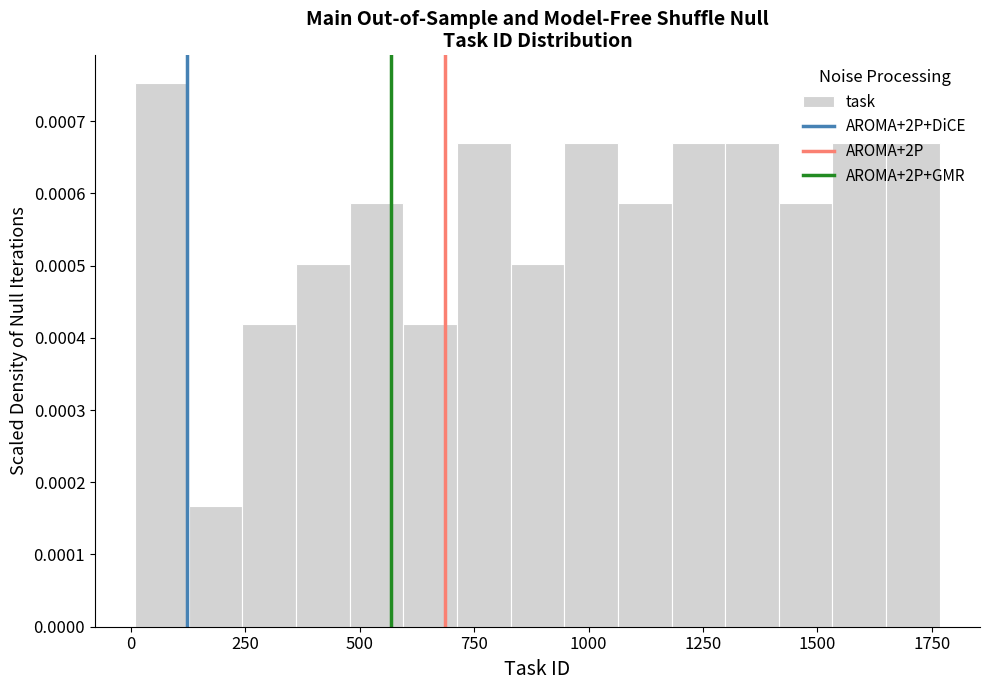

Around what value on the x-axis is the tallest bar? Give the approximate position of its centre, as read against the axis.

50